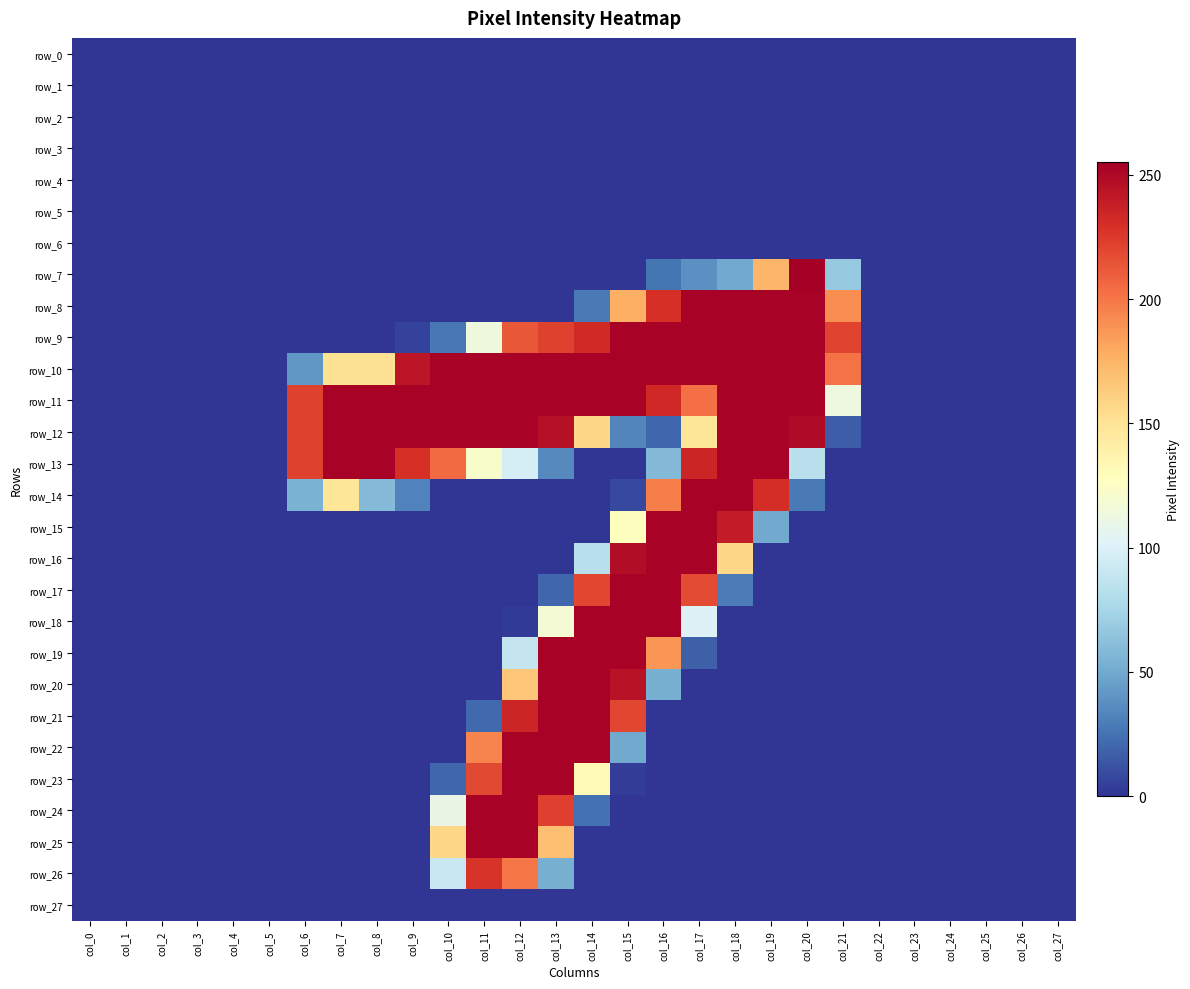

What is the greatest value displayed?

255